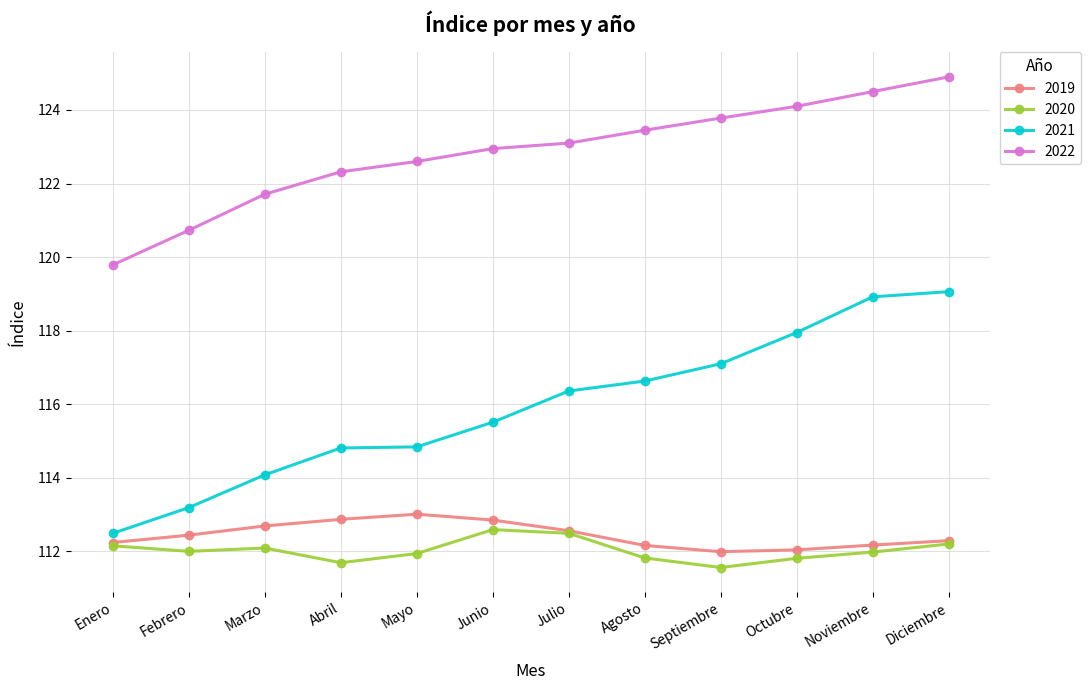

Read the 2020 value at Octubre.

111.8